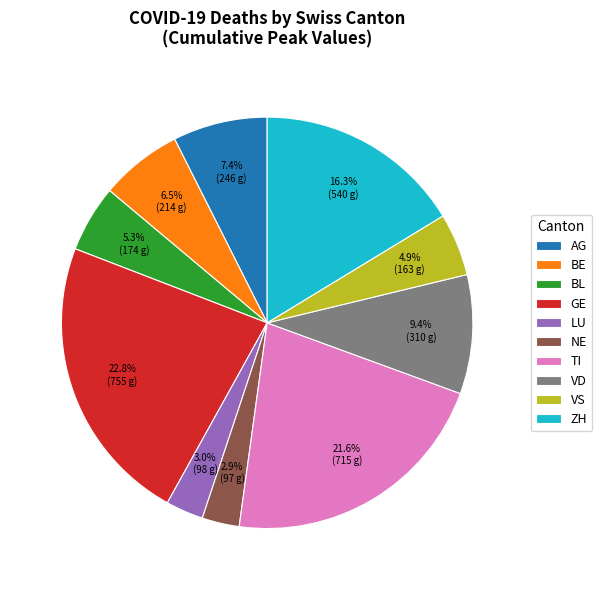

What portion of the pie excludes GE?

77.2%